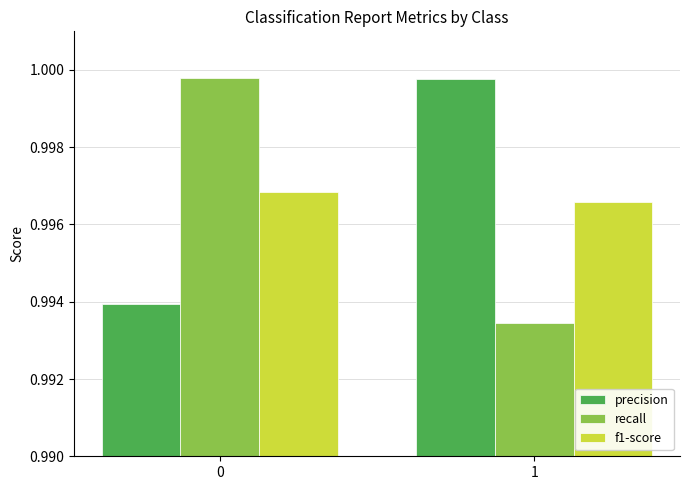

The value of f1-score at 0 is 1.7. True or false?

False